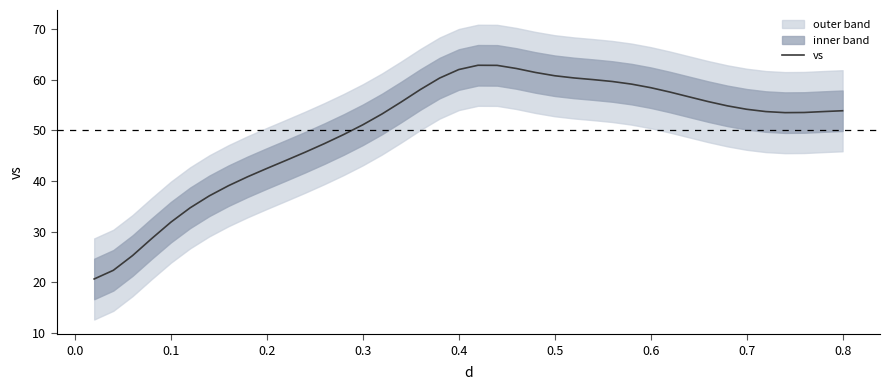

Reading left to right, extract all data points from this chart.

20.7	22.4	25.3	28.7	31.9	34.7	37.1	39.1	40.9	42.5	44.1	45.7	47.4	49.2	51.1	53.2	55.6	58.1	60.3	62.0	62.9	62.8	62.2	61.4	60.8	60.4	60.0	59.7	59.1	58.4	57.6	56.6	55.7	54.8	54.2	53.7	53.5	53.5	53.7	53.9